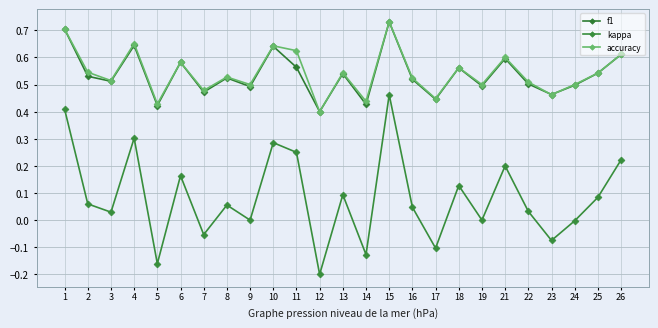

True or false: kappa has a value of 0.2 at 26.

True